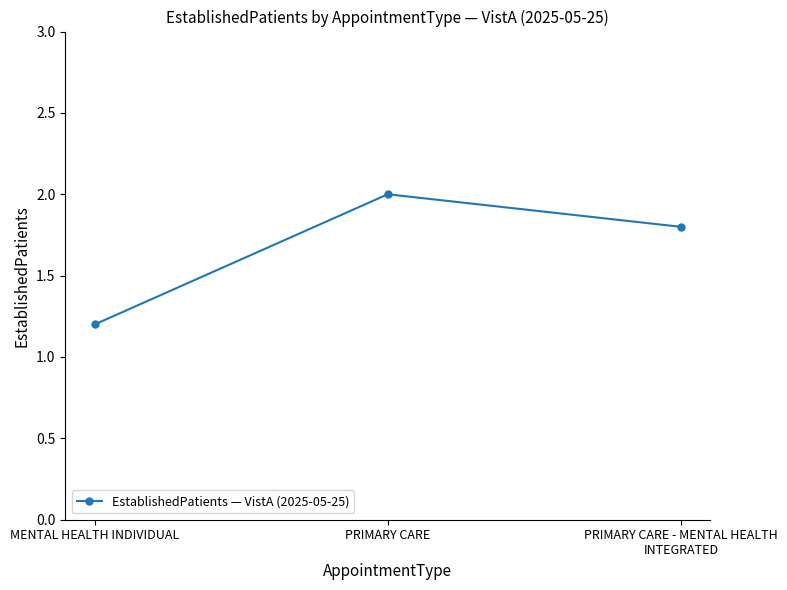

Count the number of data series in this chart.

1